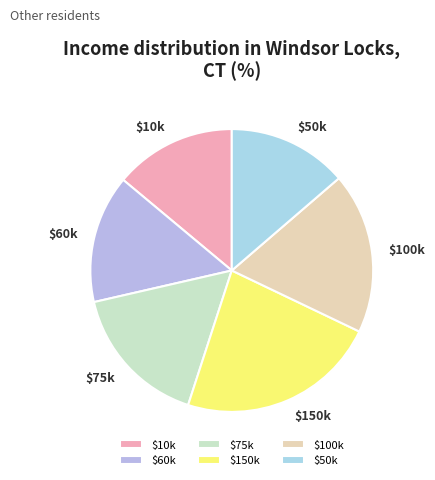

Is it true that $50k is 28% of the pie?

False